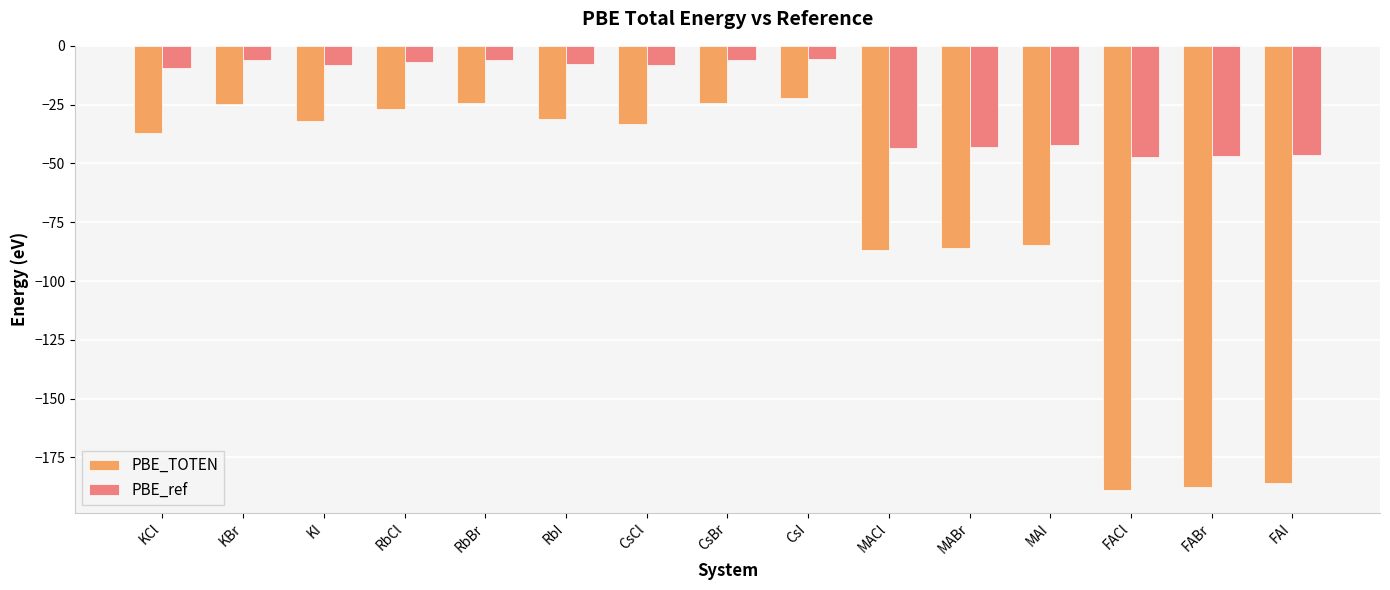

What is the spread (max minus min) of values at KCl?

27.8